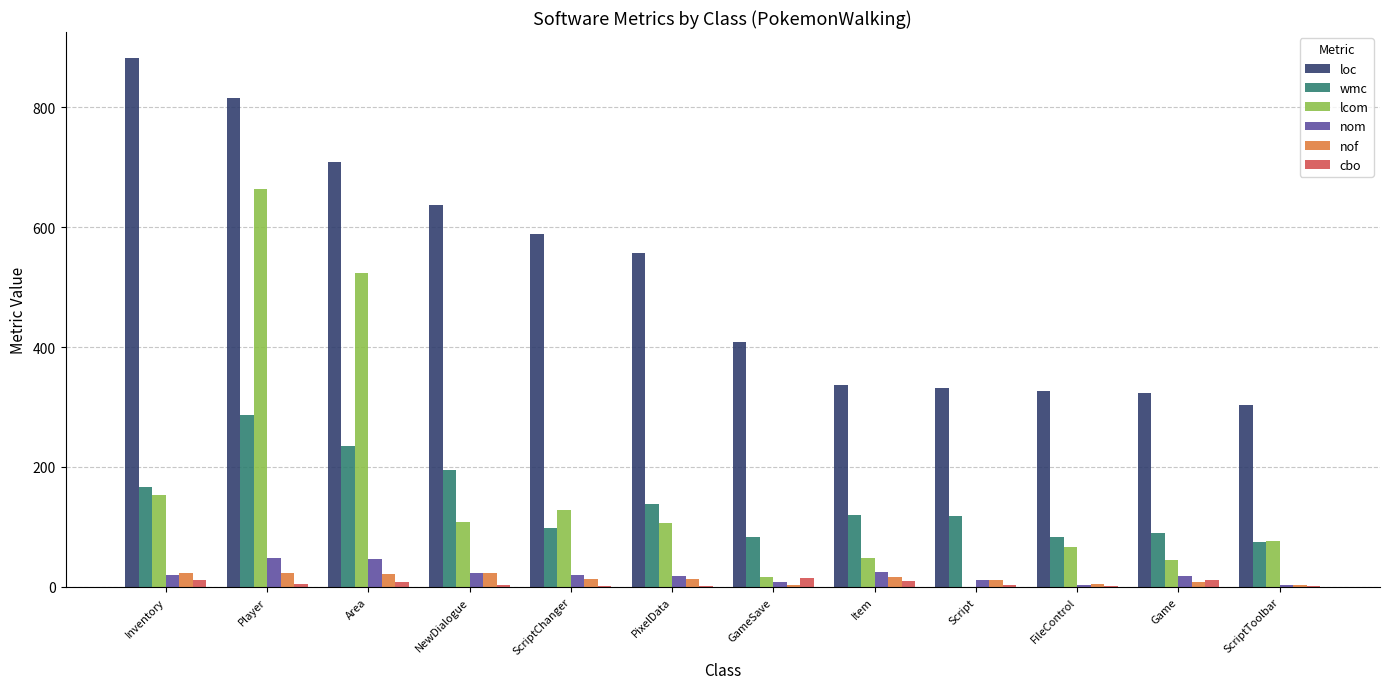

The wmc series shows 141 at ScriptChanger. True or false?

False